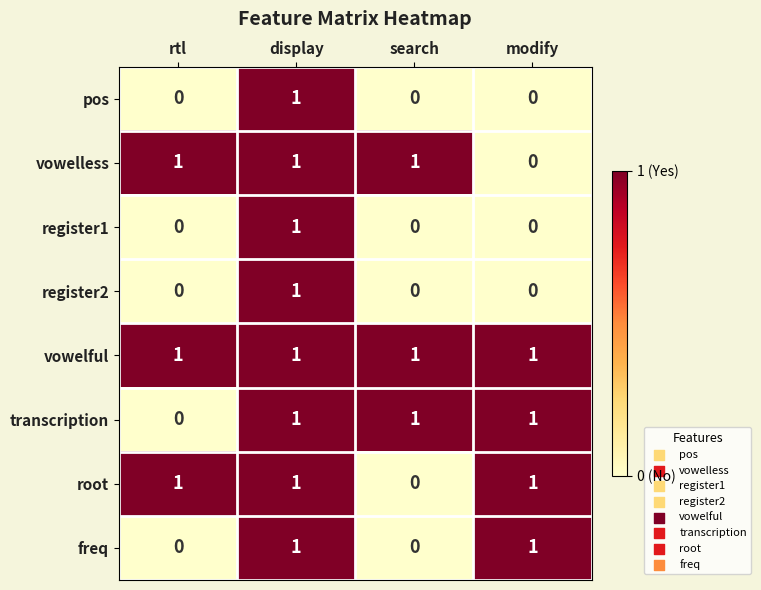

How many series are shown in this chart?

8